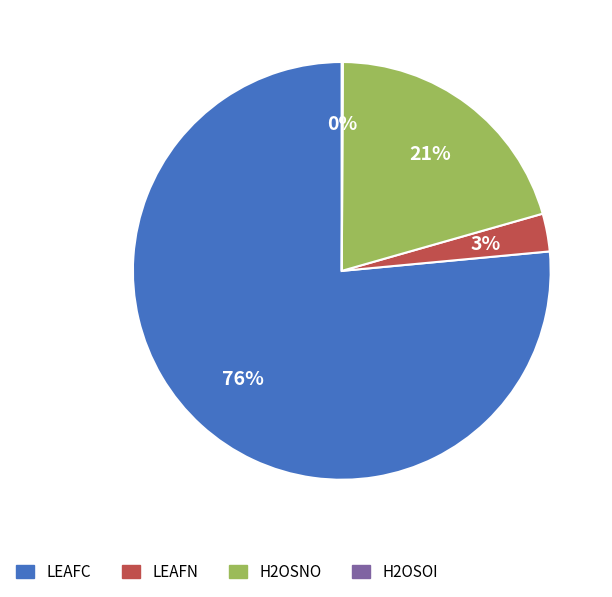

Which has a higher value, LEAFN or LEAFC?

LEAFC